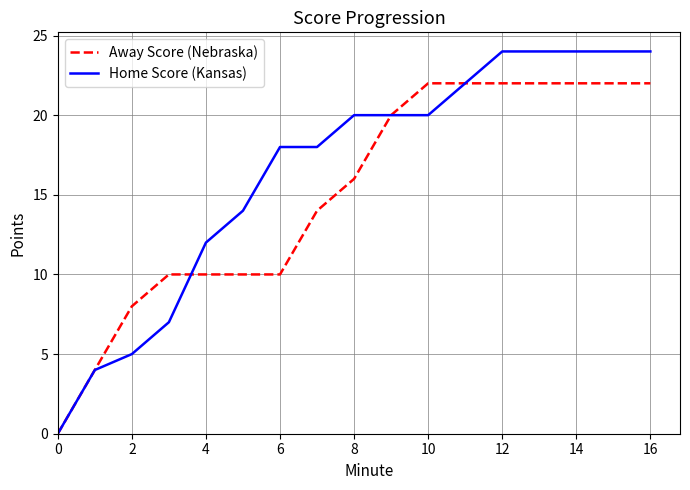

Which series has the widest spread of values?

Home Score (Kansas)